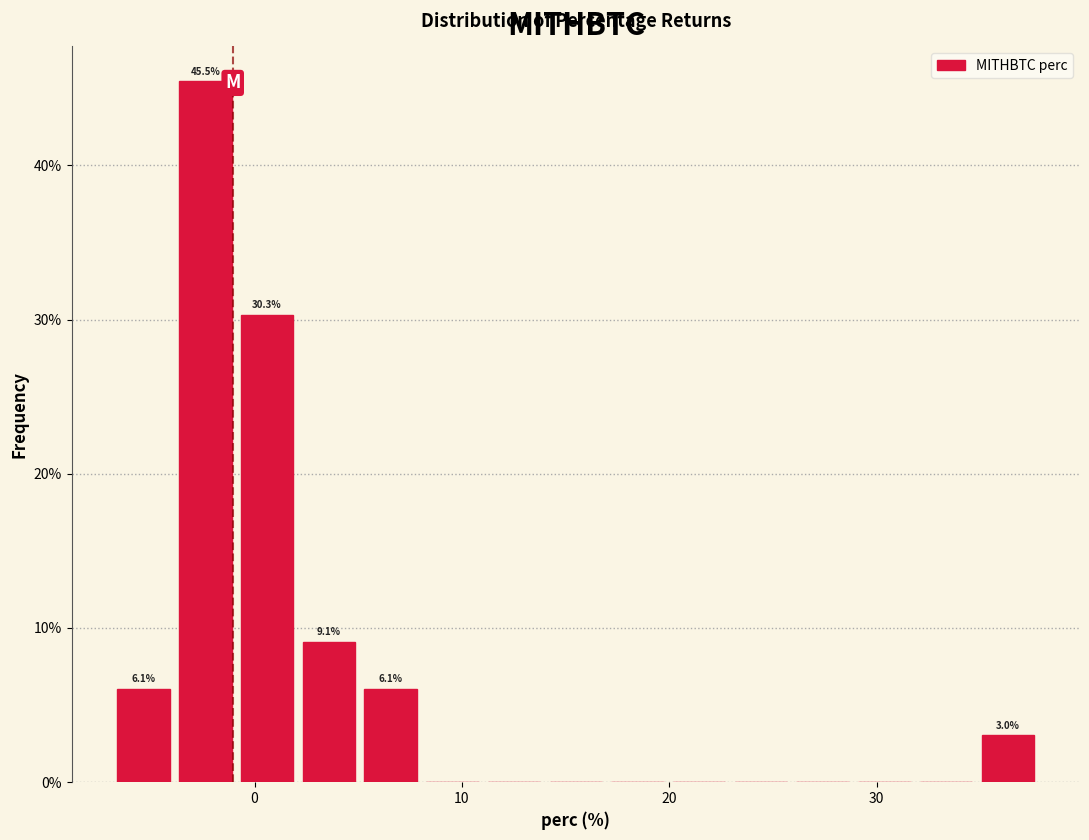

Read against the x-axis, roughly where is the centre of the tallest bar?

-2